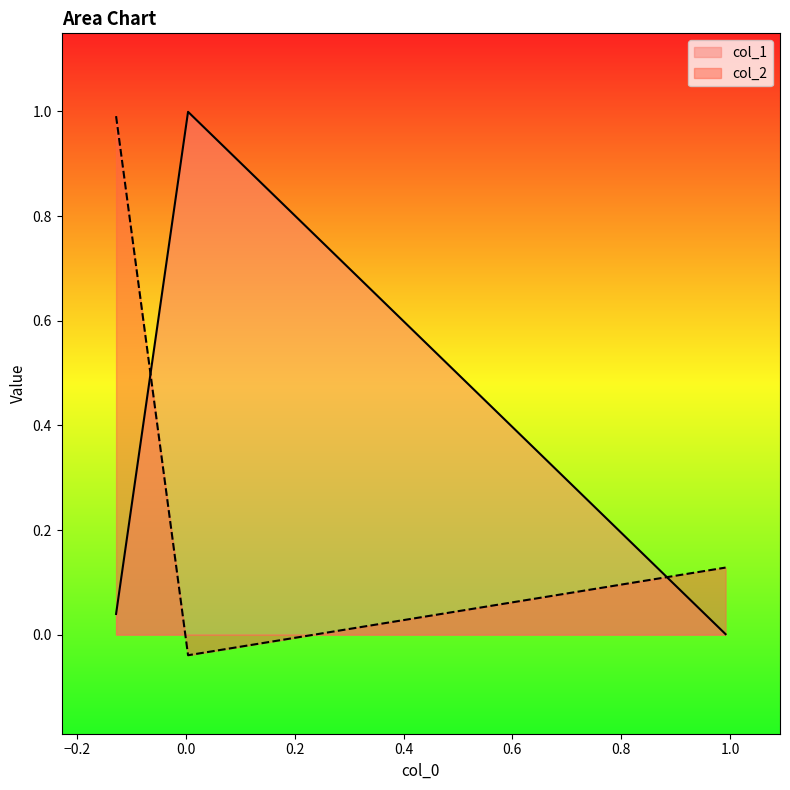

What is the highest value of the col_1 series?

1.0